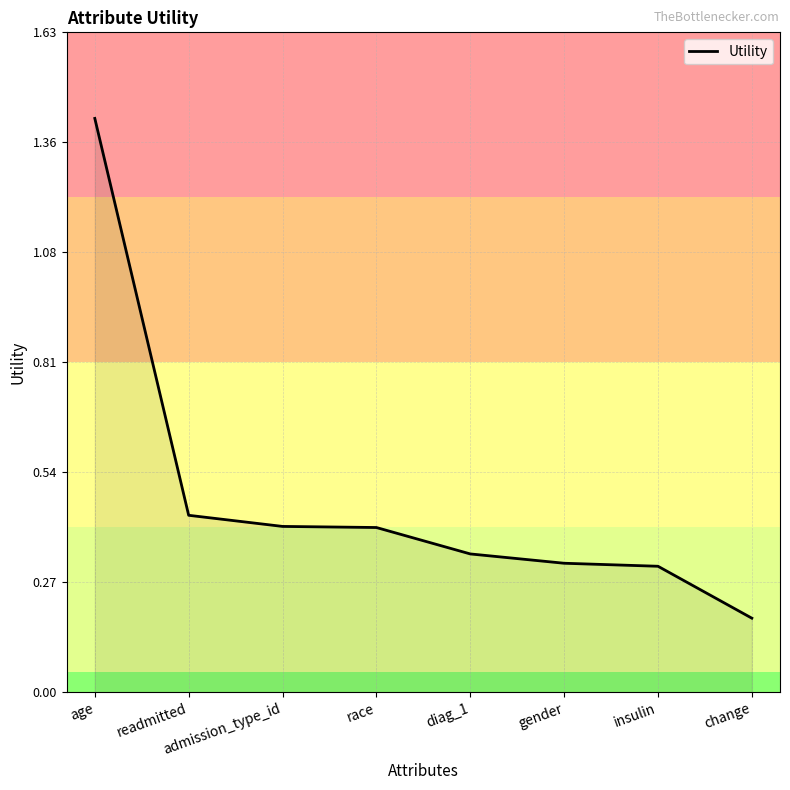

What position from the right is age?

8